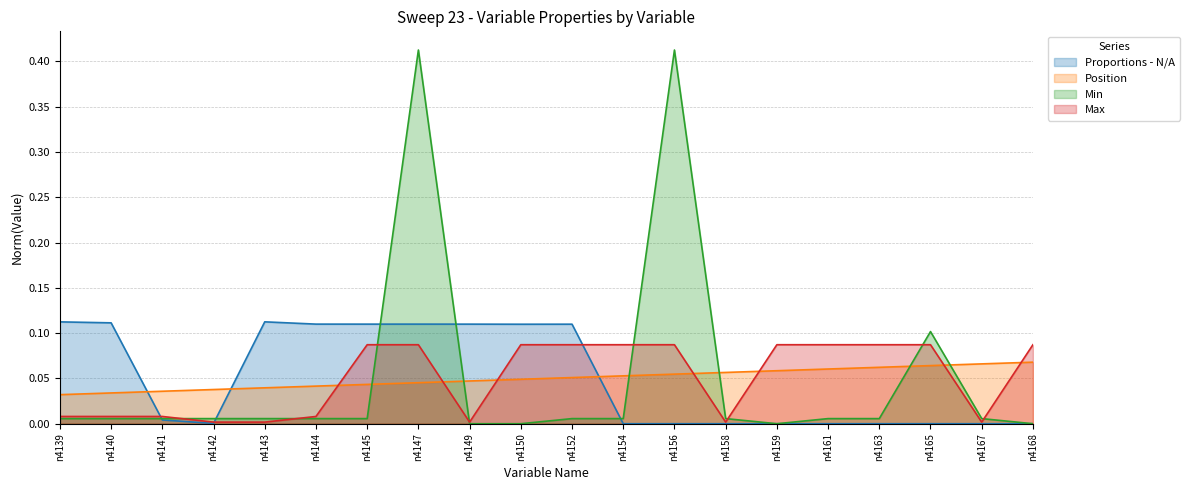

How many distinct data groups are displayed?

4